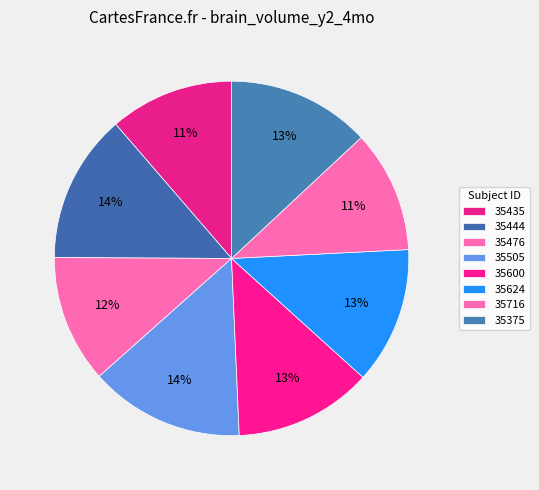

To the nearest percent, what is the average slice percentage?

12%